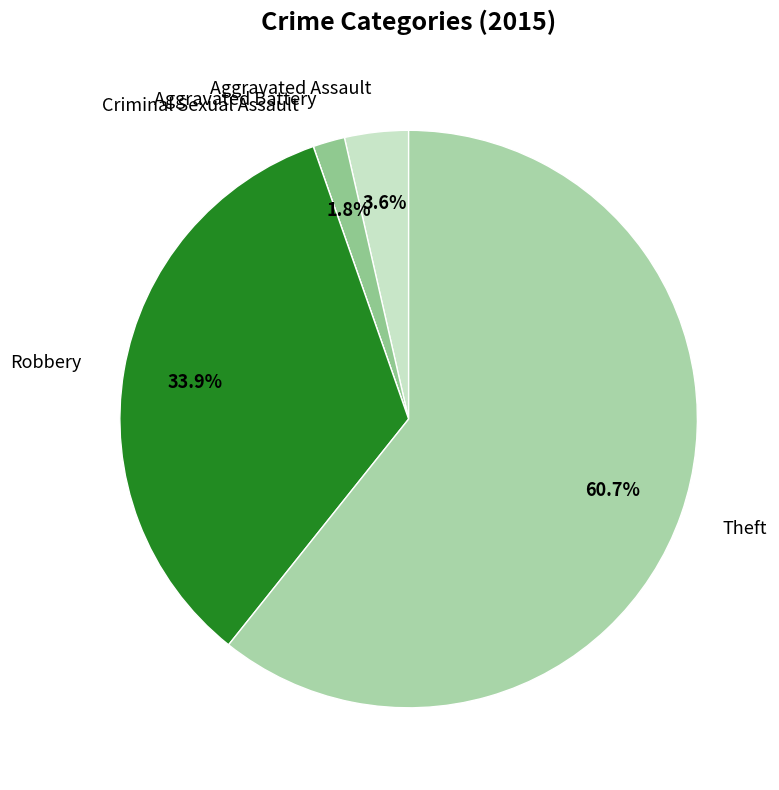

Is there any slice that represents more than half of the pie?

Yes